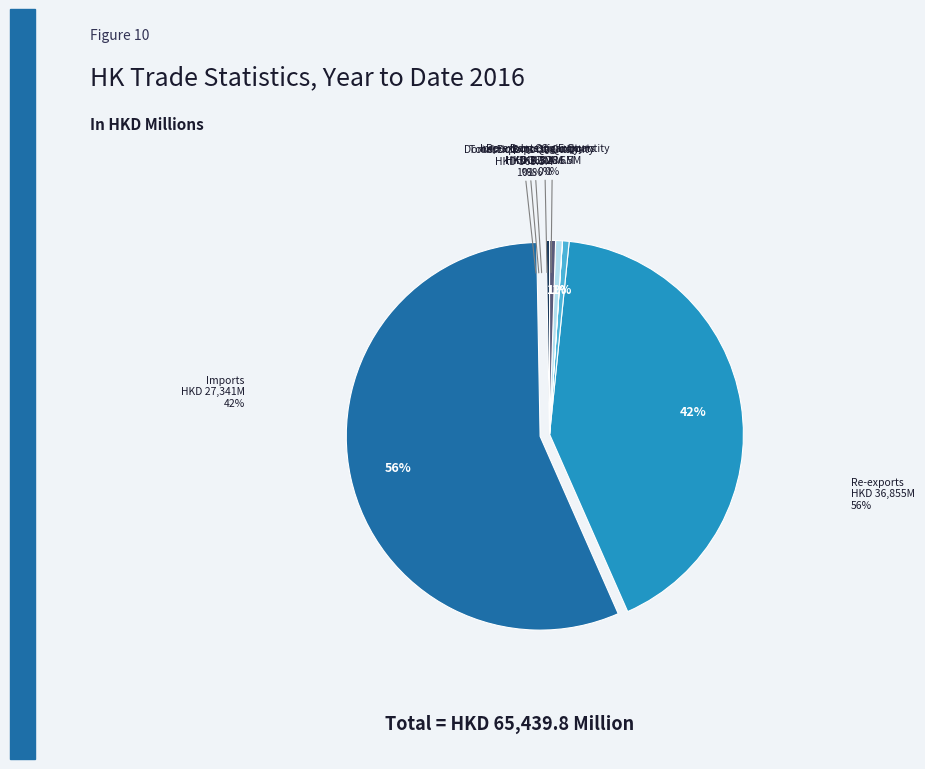

What is the change in value from Imports to Total Exports Quantity?

-26975.3